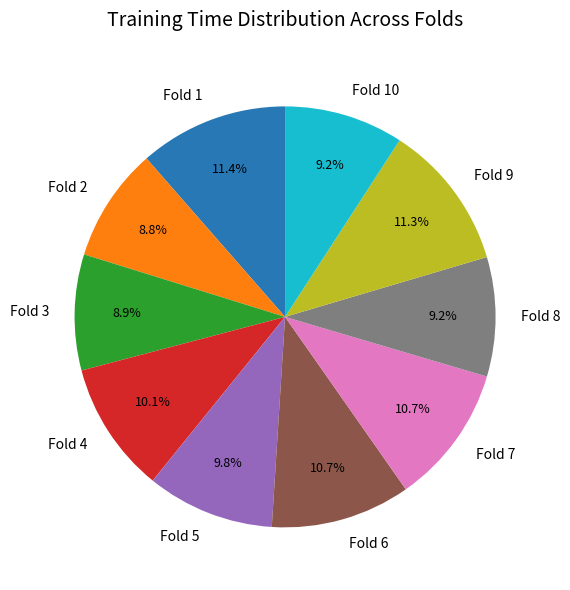

To the nearest percent, what is the average slice percentage?

10%